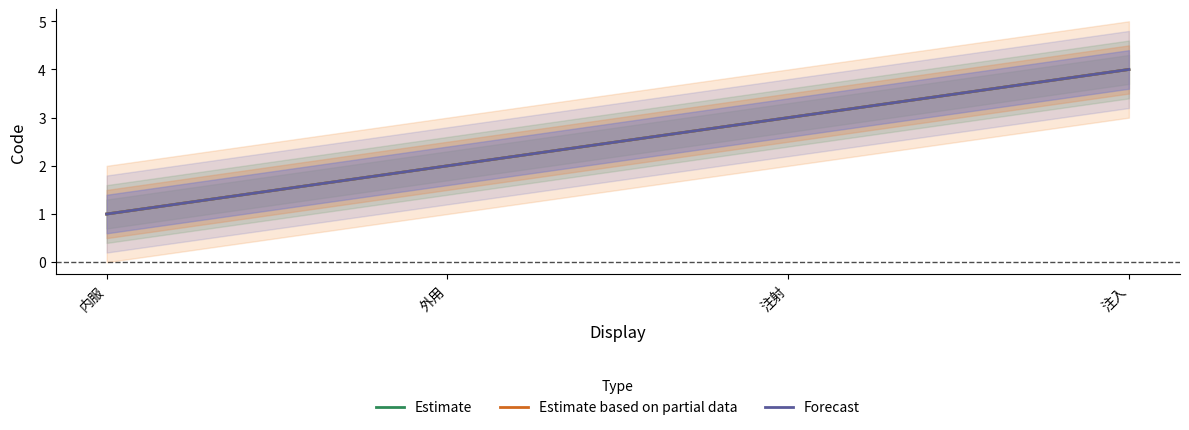

The Forecast series shows 1 at 内服. True or false?

True